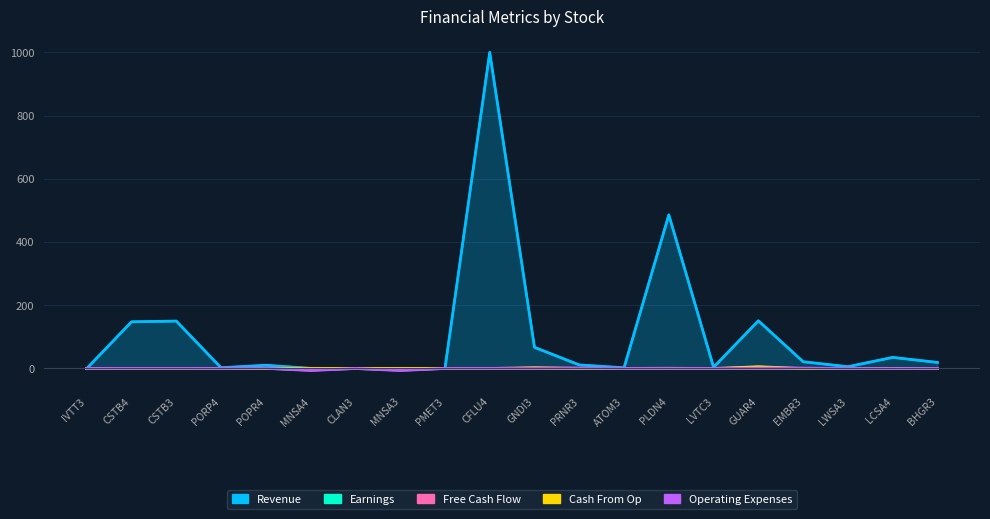

What is the difference between the Cash From Op values at PLDN4 and PMET3?

0.6